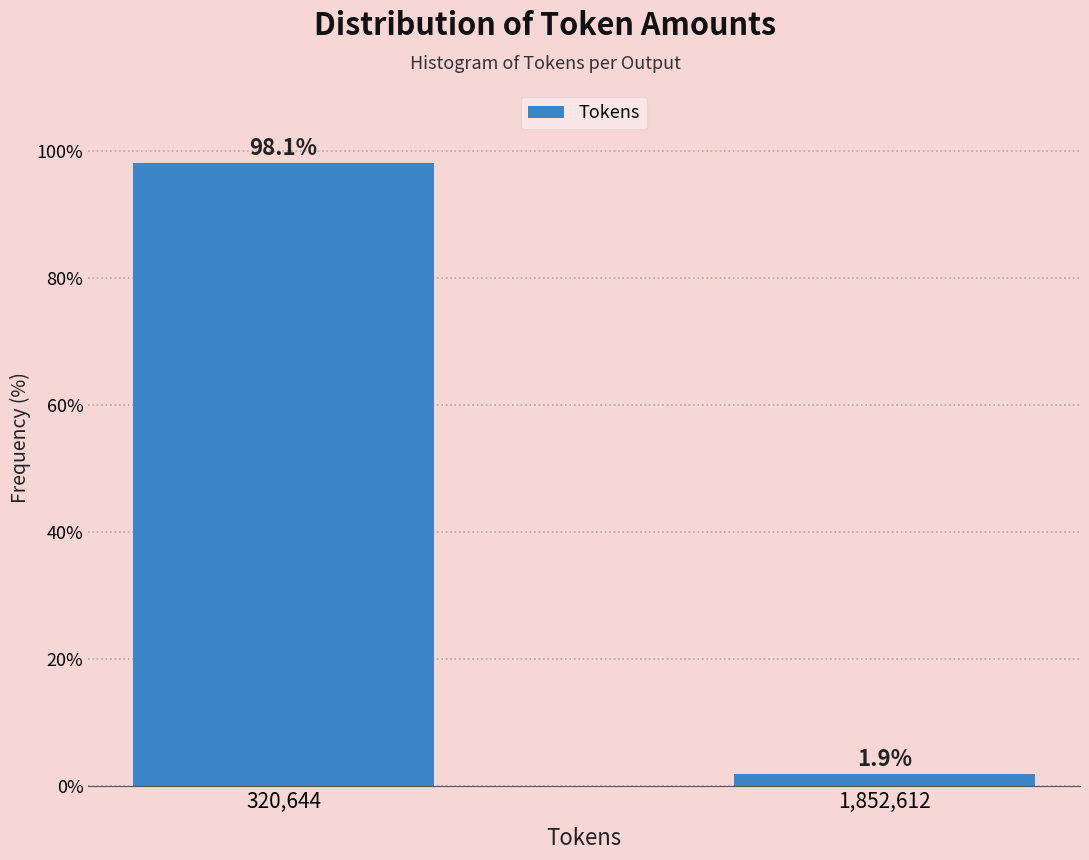

Reading left to right, list all the values displayed in this chart.

320,644=98.1	1,852,612=1.9